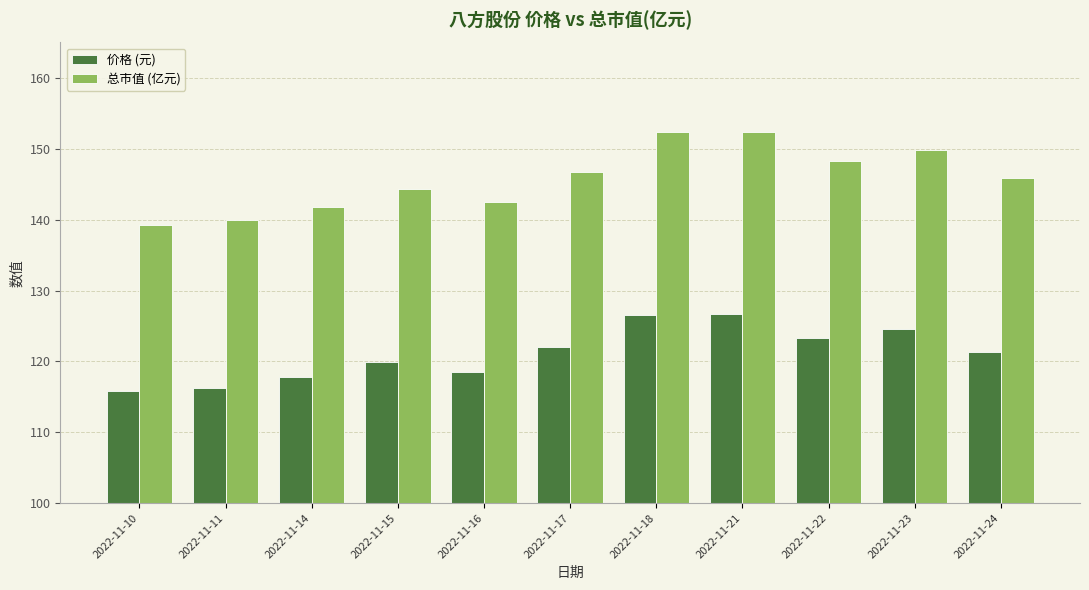

Is it true that 总市值 (亿元) equals 252.7 at 2022-11-22?

False